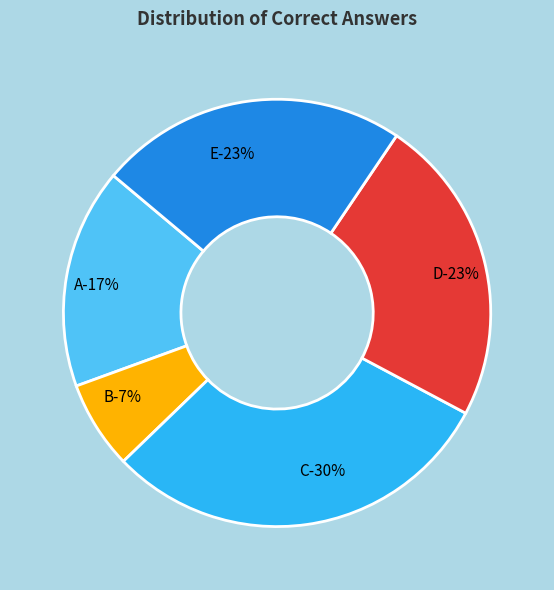

The A slice represents 17% of the pie. True or false?

True